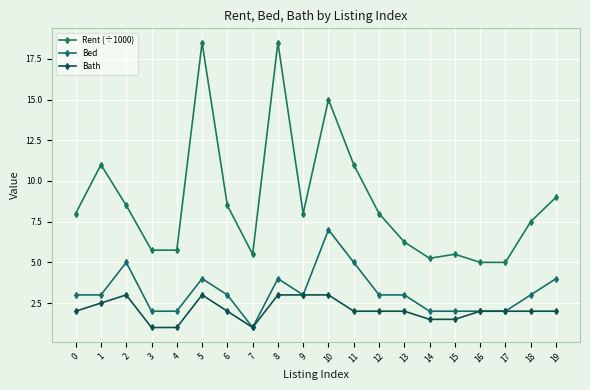

At which label does Bath reach its minimum?

3